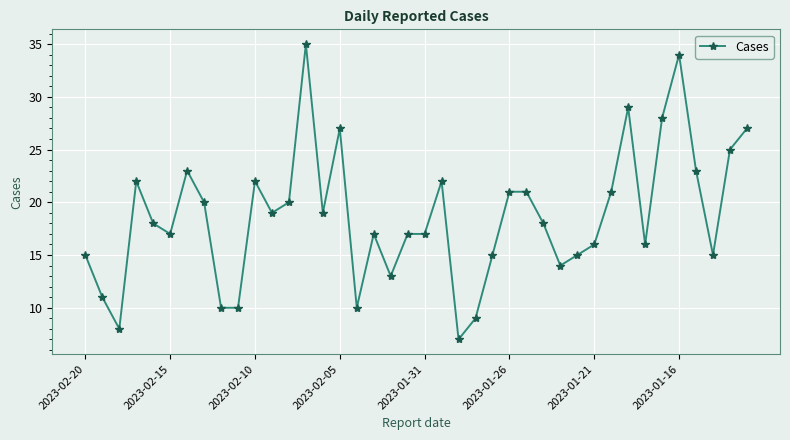

What is the value of the 1st point from the left?

15